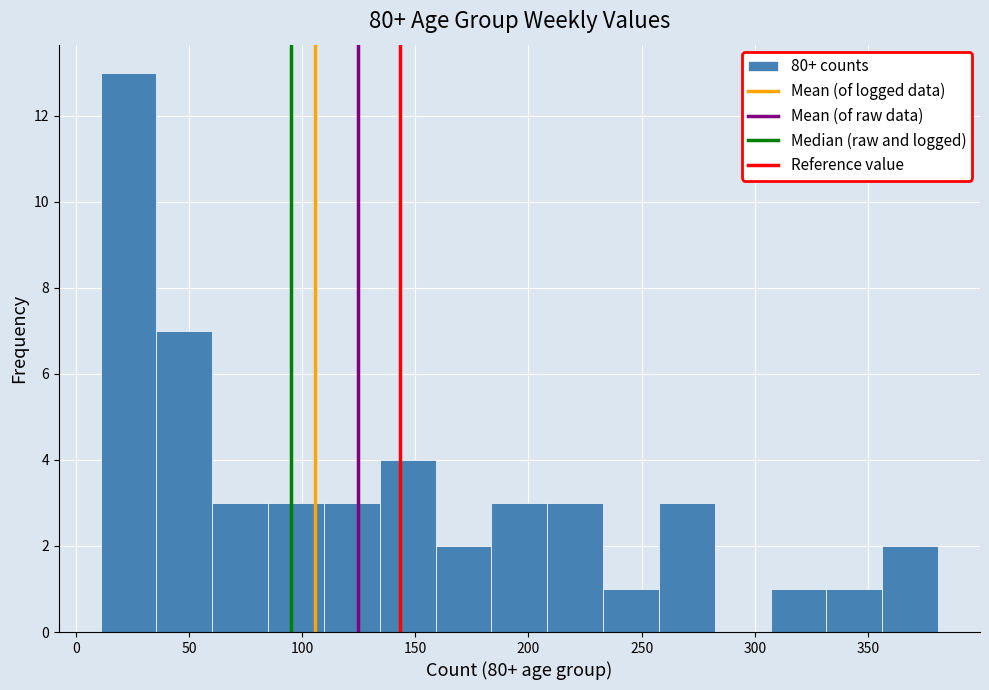

Reading left to right, transcribe this chart: for each bar, give the range it covers on the x-axis and its height. Neither the bar edges nor the heights are printed on the chart, so give them approximately, as read against the axes.

10 to 35: 13
35 to 60: 7
60 to 85: 3
85 to 110: 3
110 to 135: 3
135 to 160: 4
160 to 185: 2
185 to 210: 3
210 to 235: 3
235 to 260: 1
260 to 280: 3
280 to 305: 0
305 to 330: 1
330 to 355: 1
355 to 380: 2